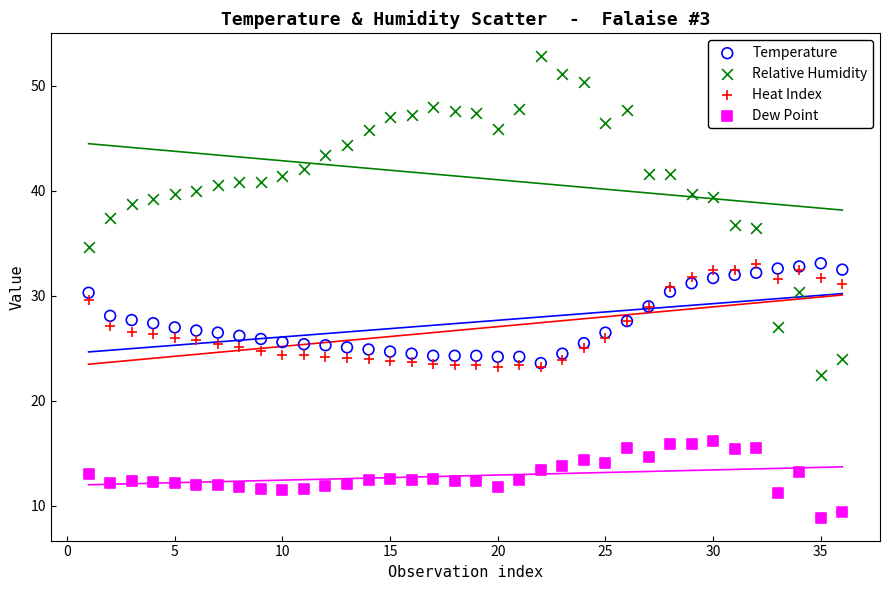

Which series has the largest Y range (max minus min)?

Relative Humidity